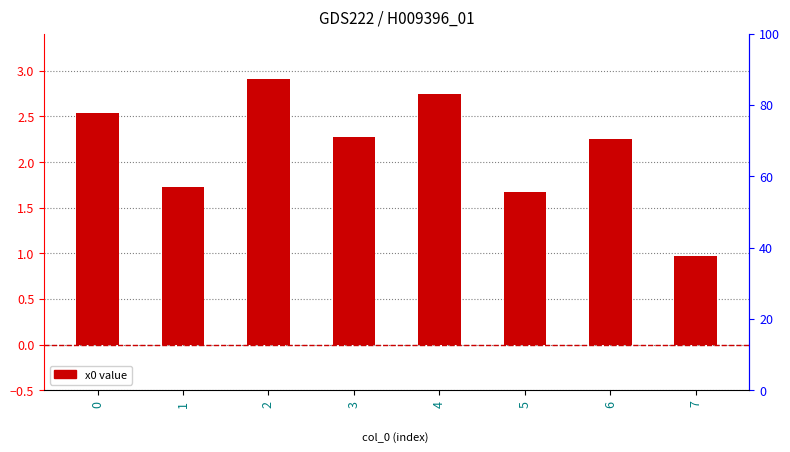

What is the difference between the maximum and second lowest values?

1.2